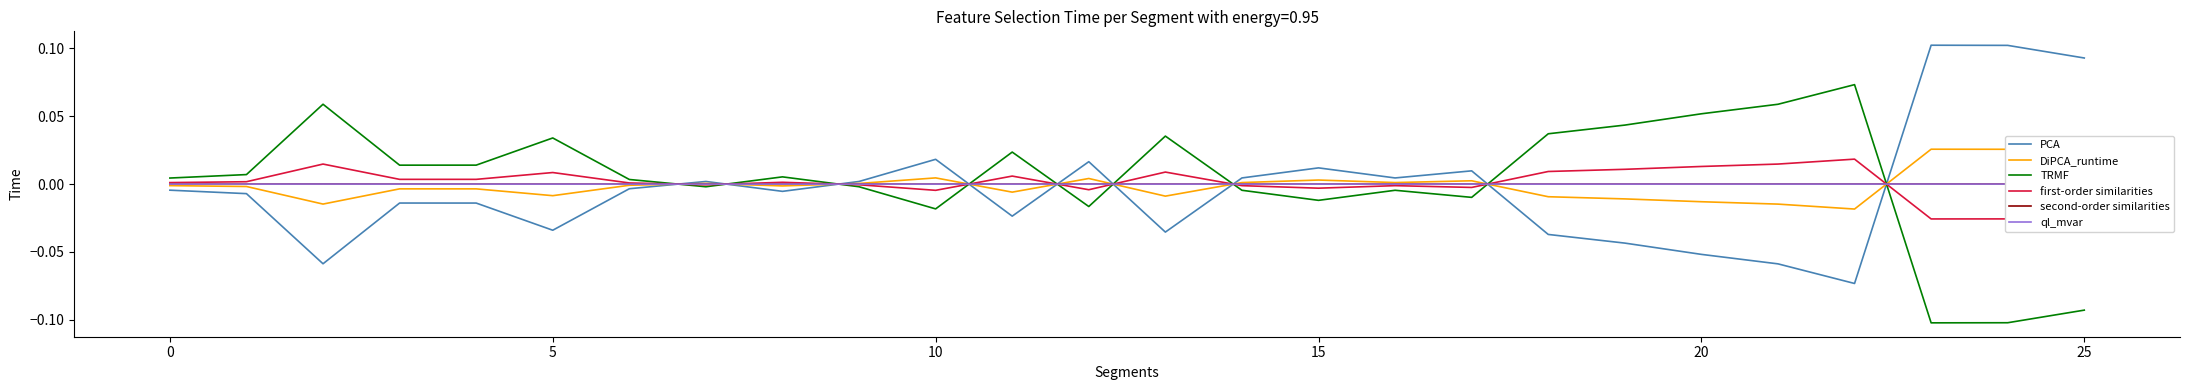

Reading left to right, transcribe all the data shown in this chart.

PCA: -0.0	-0.0	-0.1	-0.0	-0.0	-0.0	-0.0	0.0	-0.0	0.0	0.0	-0.0	0.0	-0.0	0.0	0.0	0.0	0.0	-0.0	-0.0	-0.1	-0.1	-0.1	0.1	0.1	0.1
DiPCA_runtime: -0.0	-0.0	-0.0	-0.0	-0.0	-0.0	-0.0	0.0	-0.0	0.0	0.0	-0.0	0.0	-0.0	0.0	0.0	0.0	0.0	-0.0	-0.0	-0.0	-0.0	-0.0	0.0	0.0	0.0
TRMF: 0.0	0.0	0.1	0.0	0.0	0.0	0.0	-0.0	0.0	-0.0	-0.0	0.0	-0.0	0.0	-0.0	-0.0	-0.0	-0.0	0.0	0.0	0.1	0.1	0.1	-0.1	-0.1	-0.1
first-order similarities: 0.0	0.0	0.0	0.0	0.0	0.0	0.0	-0.0	0.0	-0.0	-0.0	0.0	-0.0	0.0	-0.0	-0.0	-0.0	-0.0	0.0	0.0	0.0	0.0	0.0	-0.0	-0.0	-0.0
second-order similarities: 0.0	0.0	0.0	0.0	0.0	0.0	0.0	0.0	0.0	0.0	0.0	0.0	0.0	0.0	0.0	0.0	0.0	0.0	0.0	0.0	0.0	0.0	0.0	0.0	0.0	0.0
ql_mvar: -0.0	0.0	0.0	0.0	0.0	0.0	-0.0	-0.0	0.0	-0.0	0.0	0.0	0.0	0.0	-0.0	0.0	-0.0	0.0	0.0	0.0	0.0	0.0	0.0	0.0	0.0	0.0